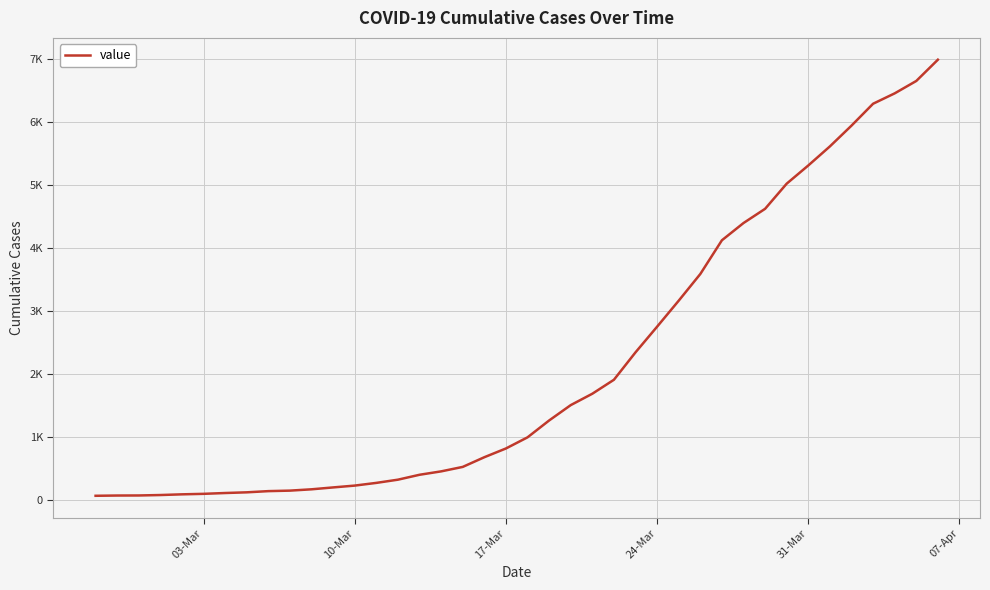

Does the chart display data point markers on the line(s)?

No